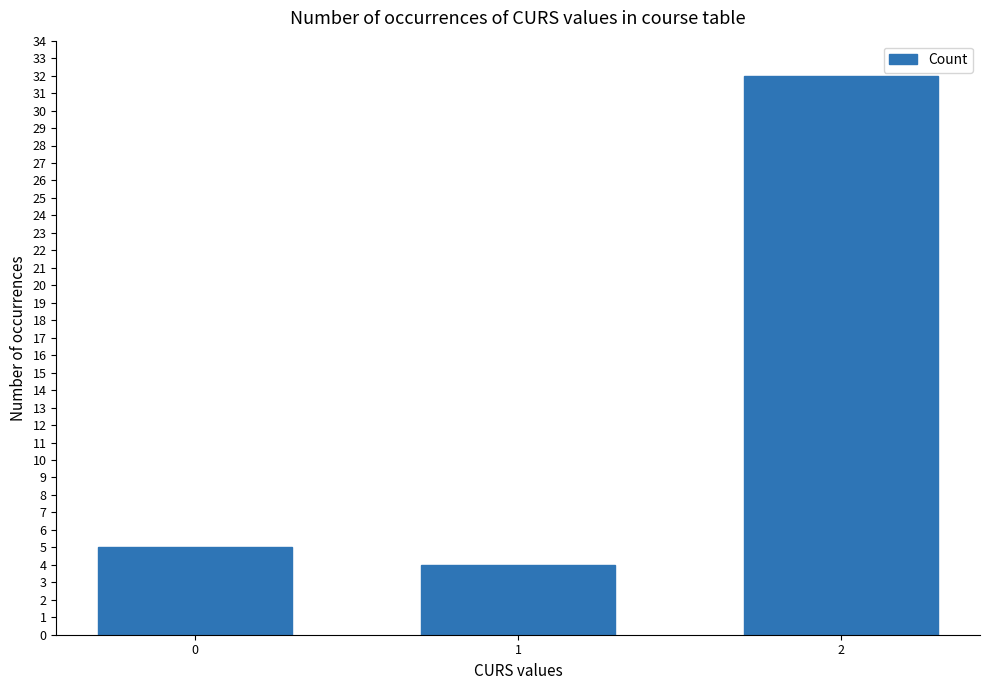

List the labels in order of value, smallest first.

1, 0, 2